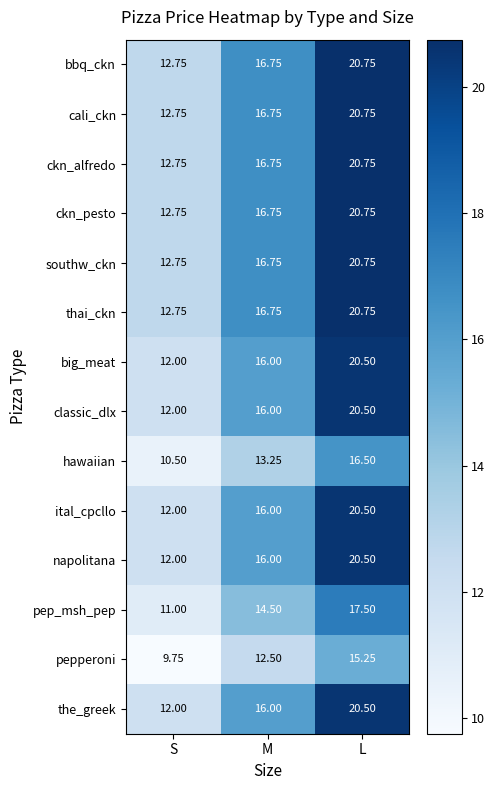

At which label does ckn_pesto reach its minimum?

S